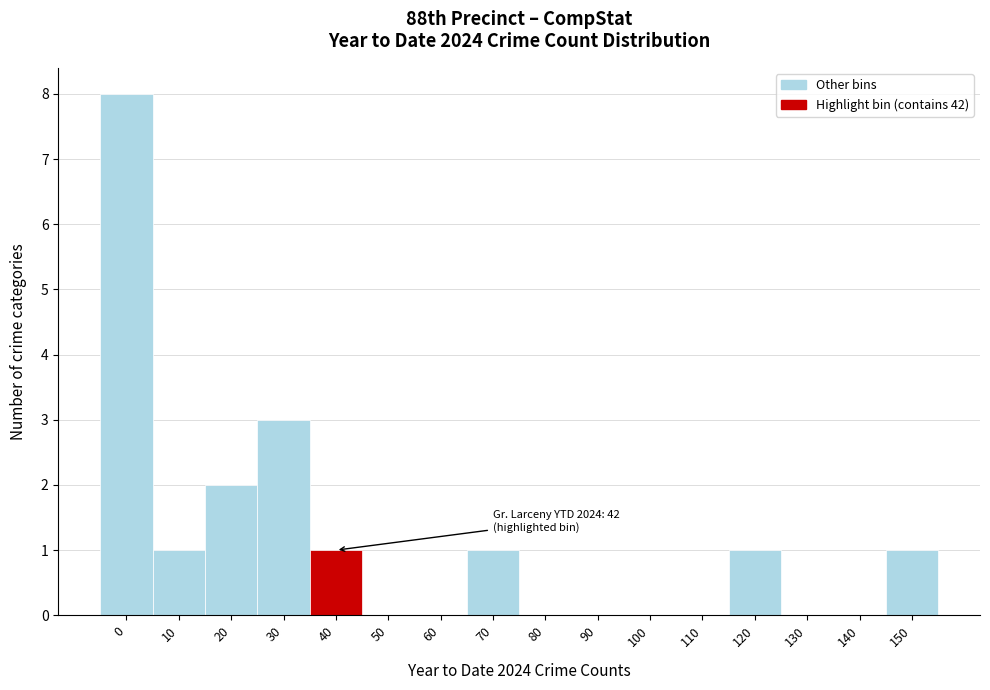

Reading left to right, extract all data points from this chart.

0=8	10=1	20=2	30=3	40=1	50=0	60=0	70=1	80=0	90=0	100=0	110=0	120=1	130=0	140=0	150=1